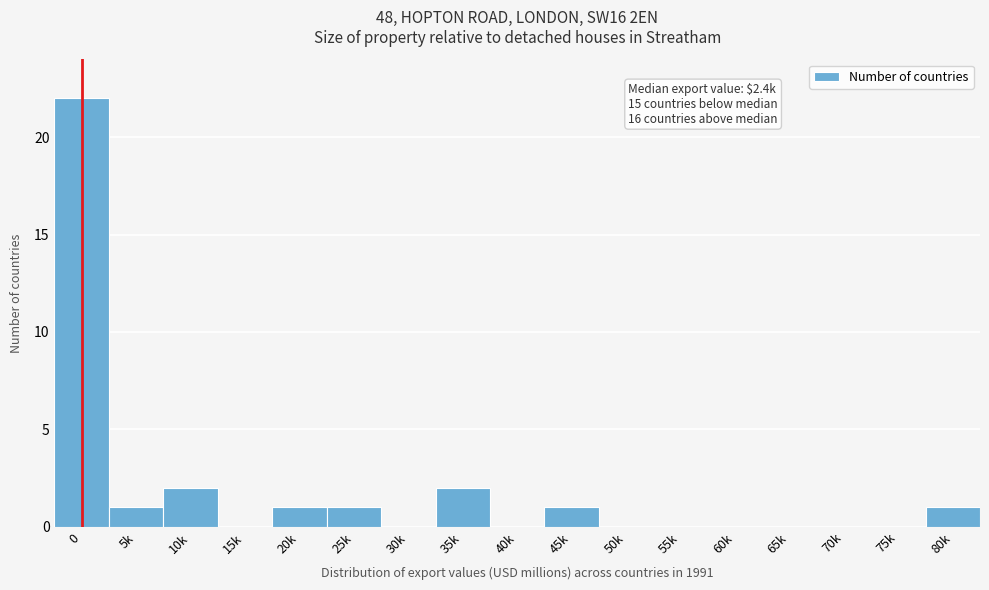

Reading left to right, transcribe all the data shown in this chart.

0=22	5k=1	10k=2	15k=0	20k=1	25k=1	30k=0	35k=2	40k=0	45k=1	50k=0	55k=0	60k=0	65k=0	70k=0	75k=0	80k=1